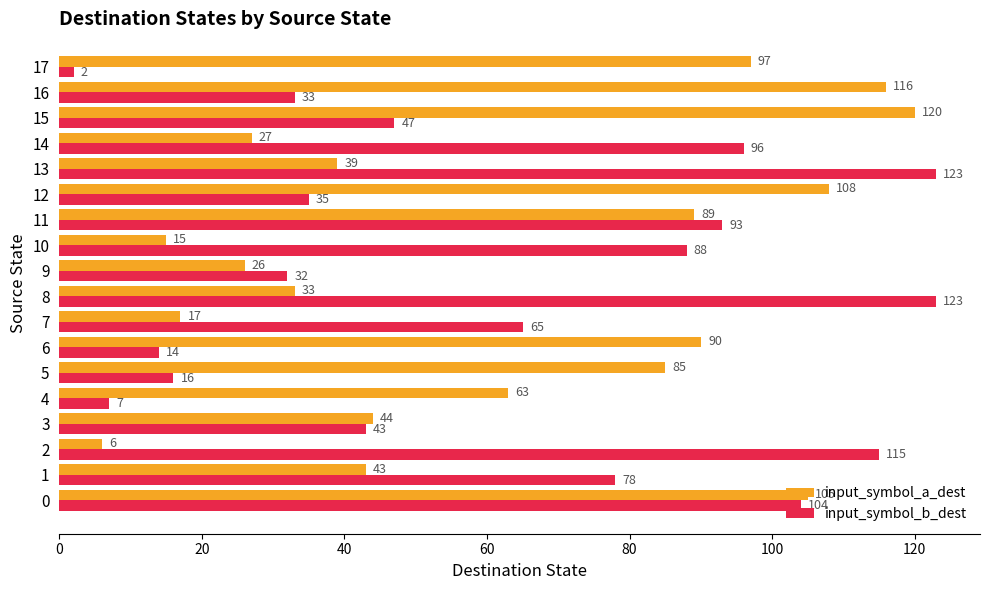

What is the difference between the second highest and minimum values in the input_symbol_a_dest series?

110